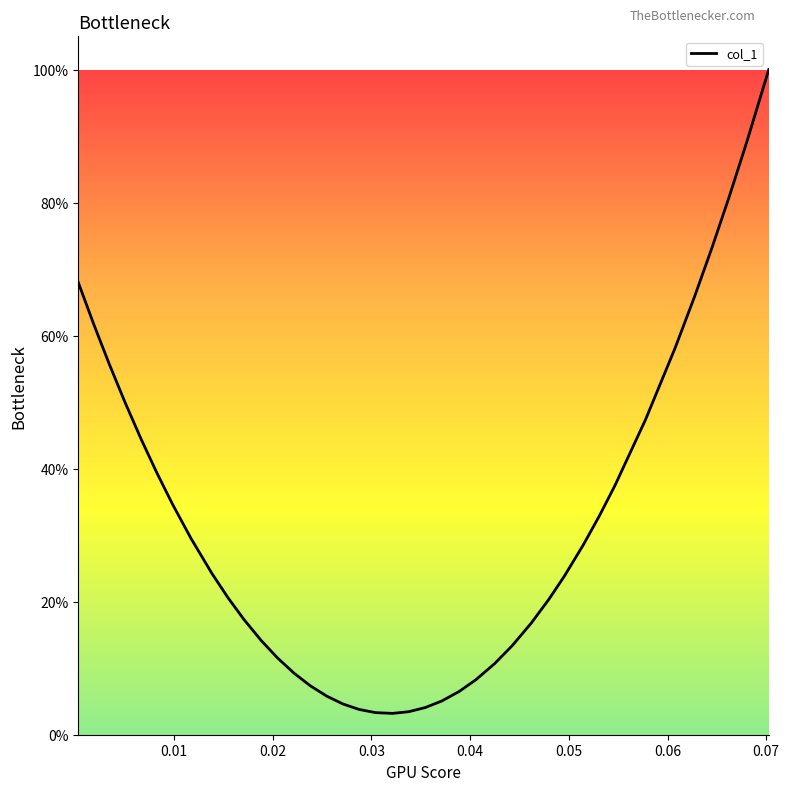

What is the value of the 2nd point from the left?

0.6